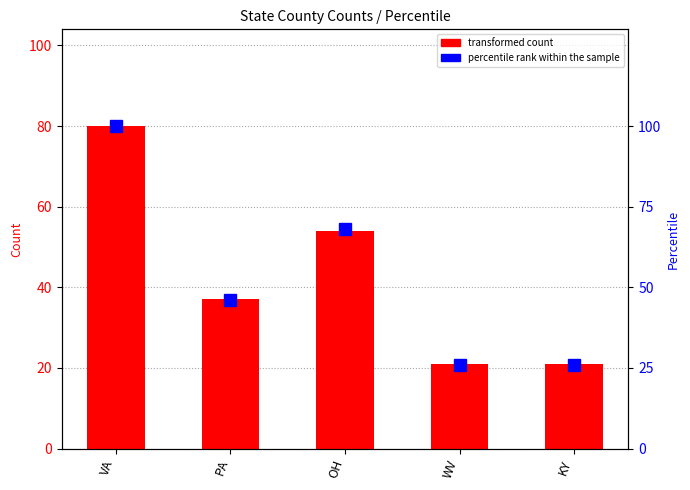

Rank the series by their average value, from lowest to highest.

transformed count, percentile rank within the sample